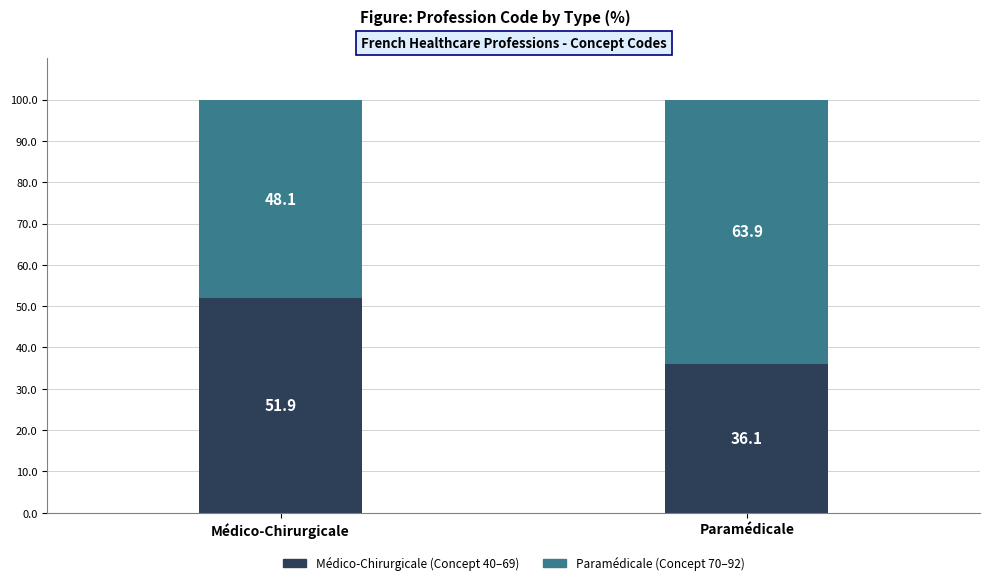

How many bars are there in total?

2